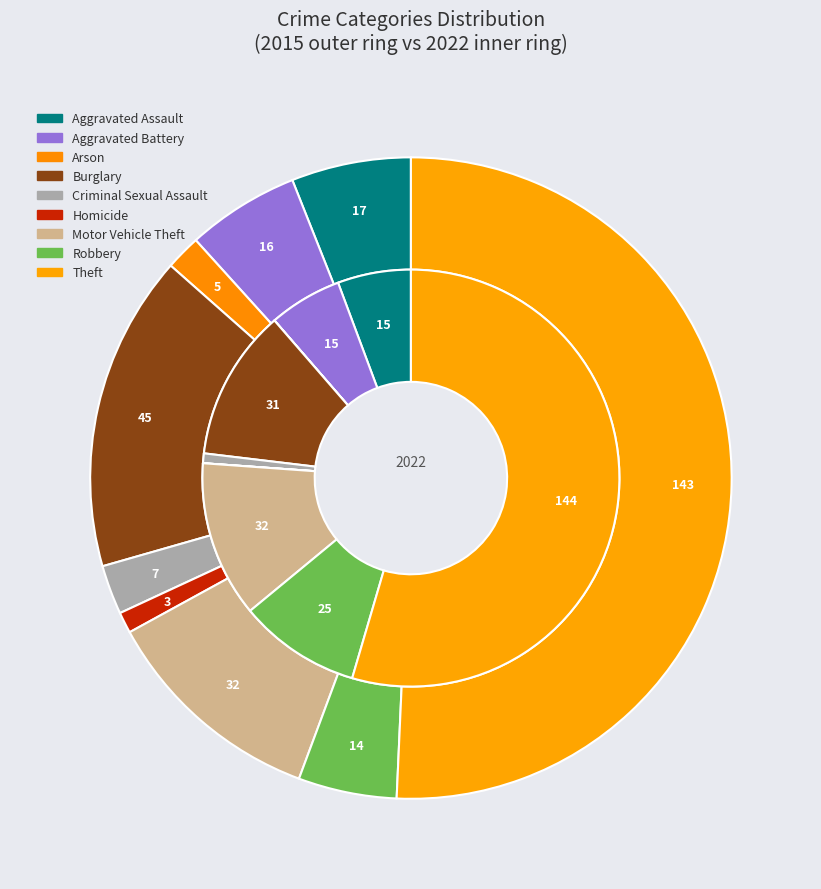

What portion of the pie excludes Motor Vehicle Theft?

88.7%